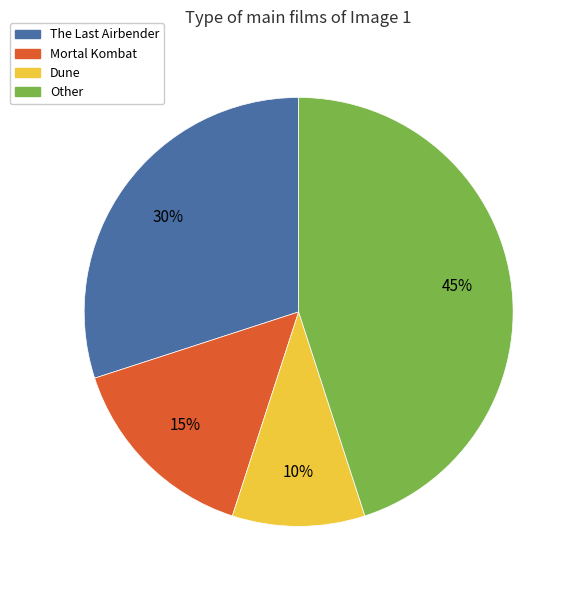

To the nearest percent, what is the average slice percentage?

25%